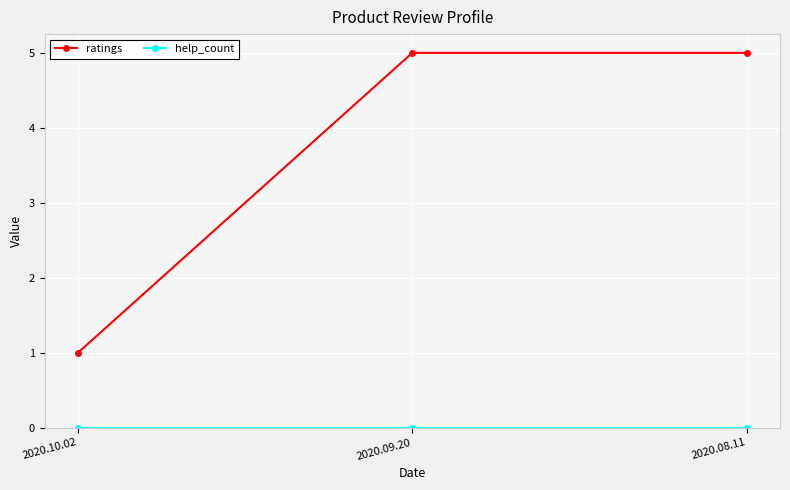

Between 2020.10.02 and 2020.08.11, which series saw the biggest shift?

ratings